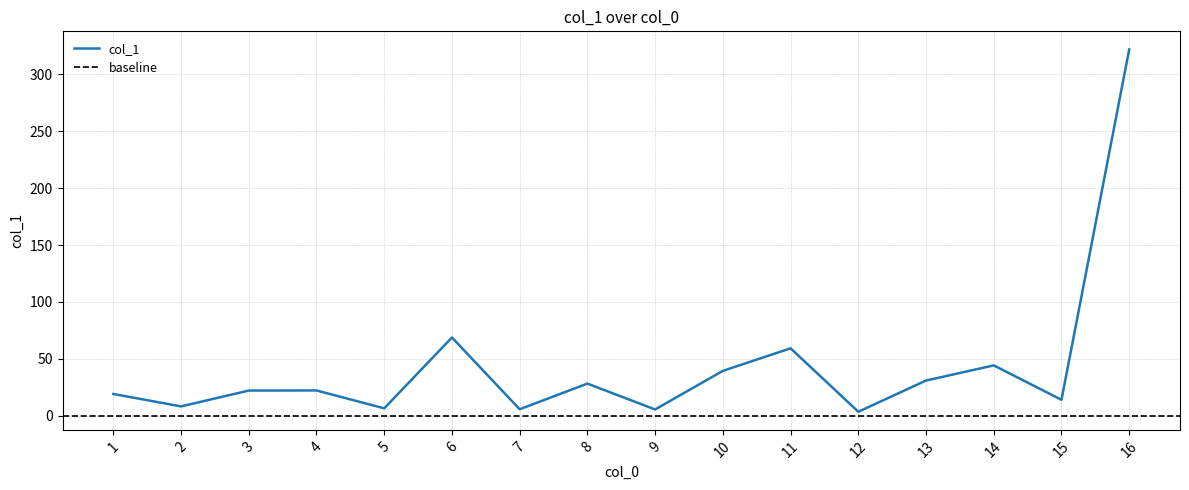

What is the sum of all values?

700.6